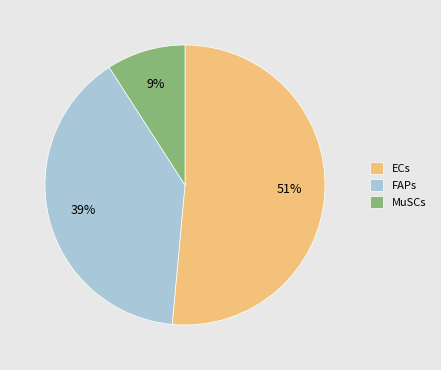

To the nearest percent, what is the average slice percentage?

33%